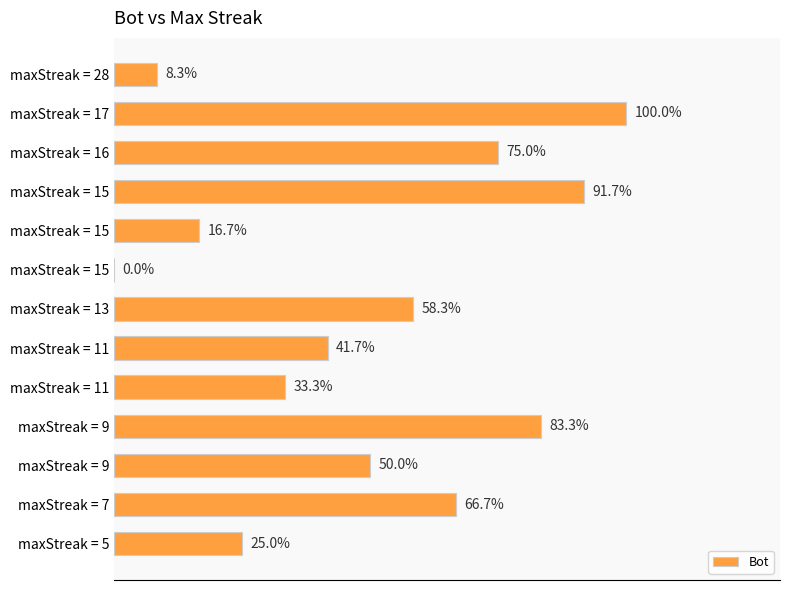

Does the chart contain any negative values?

No